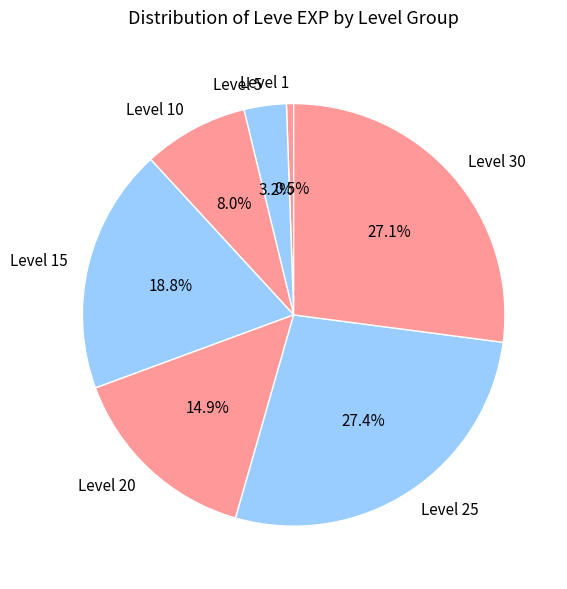

What is the total percentage of Level 25 and Level 5?

30.6%